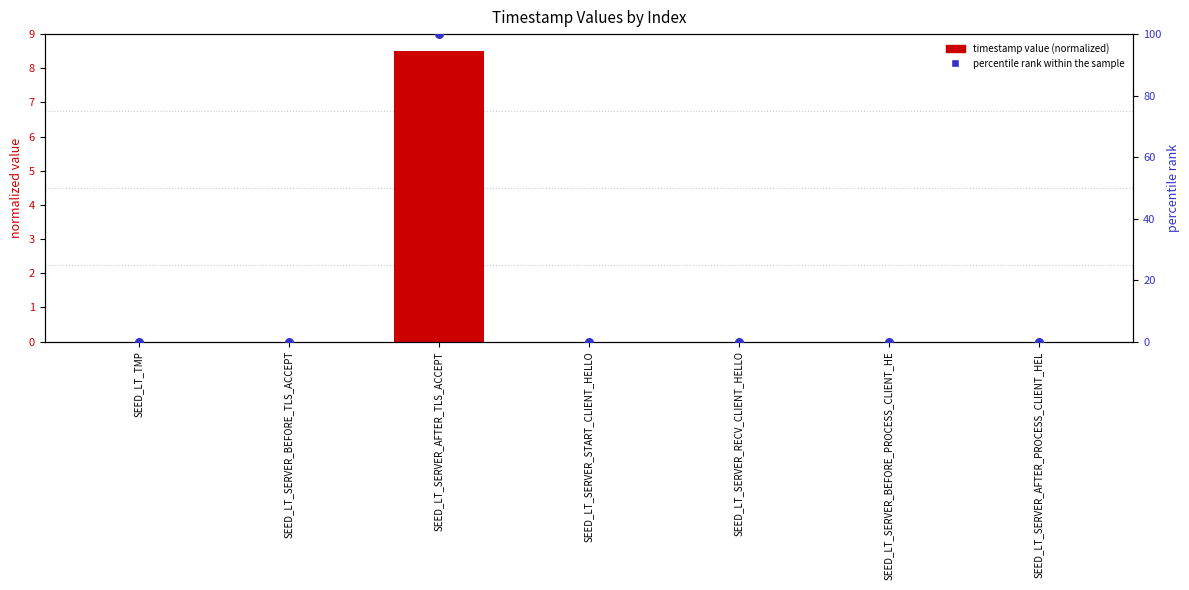

Which series reaches the maximum Y coordinate?

percentile rank within the sample